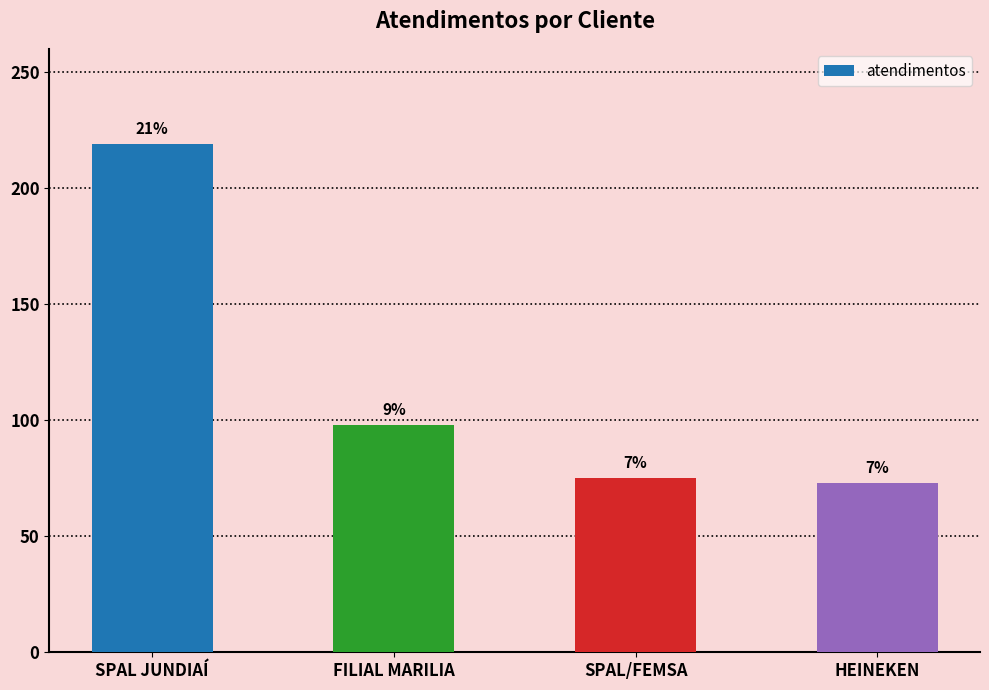

What value does the data have at SPAL JUNDIAÍ?

219